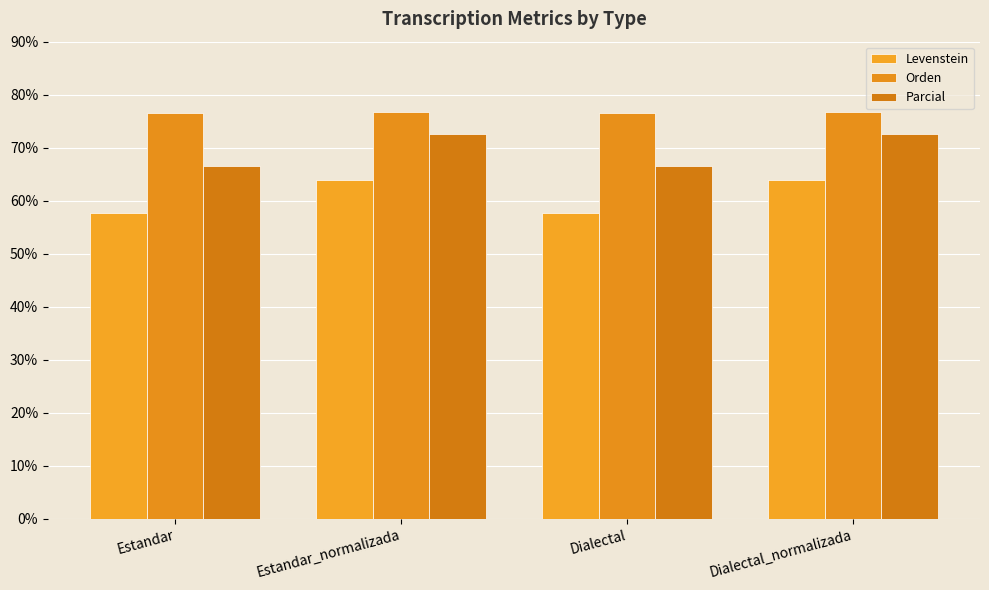

List the series in order of their peak value, lowest first.

Levenstein, Parcial, Orden